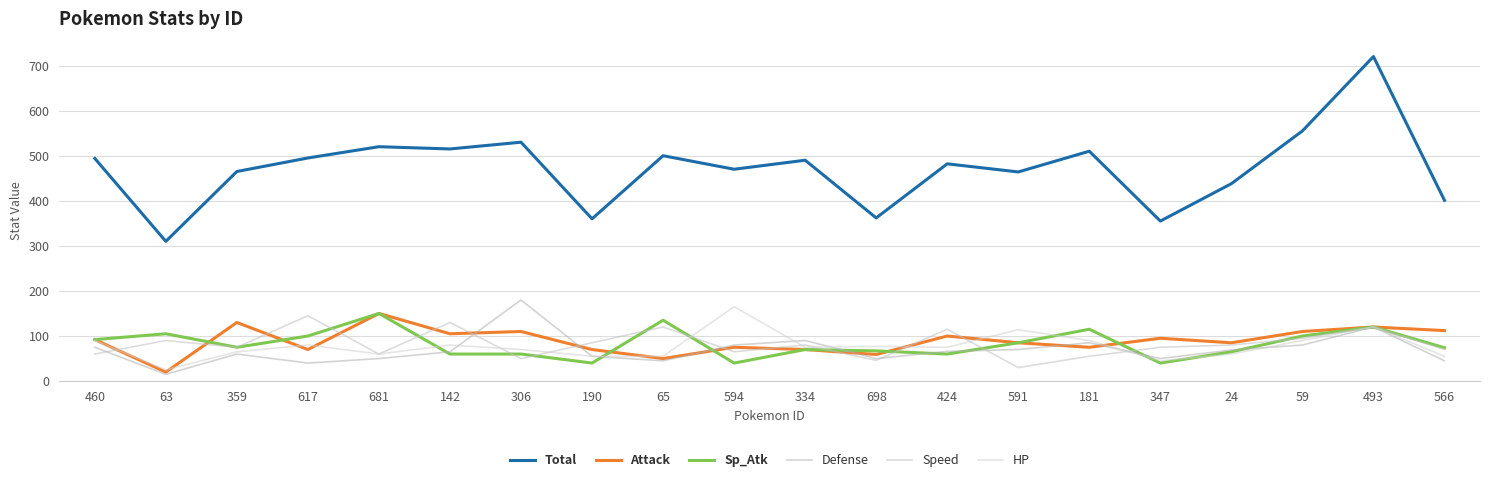

What is the value of the Total point at the 10th from the left?

470